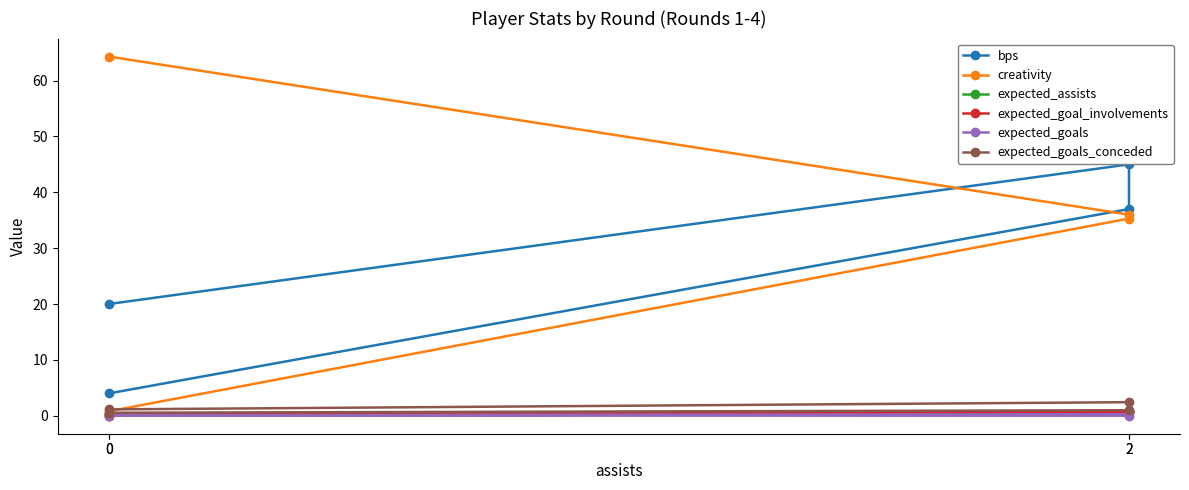

Which series has the widest spread of values?

creativity